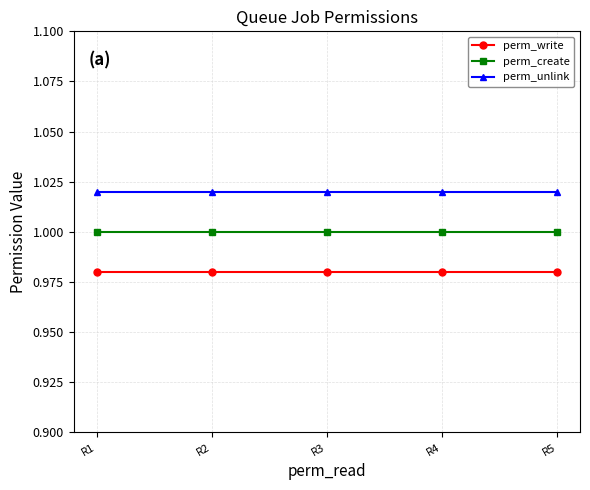

What is the approximate value of perm_write at R1?

1.0